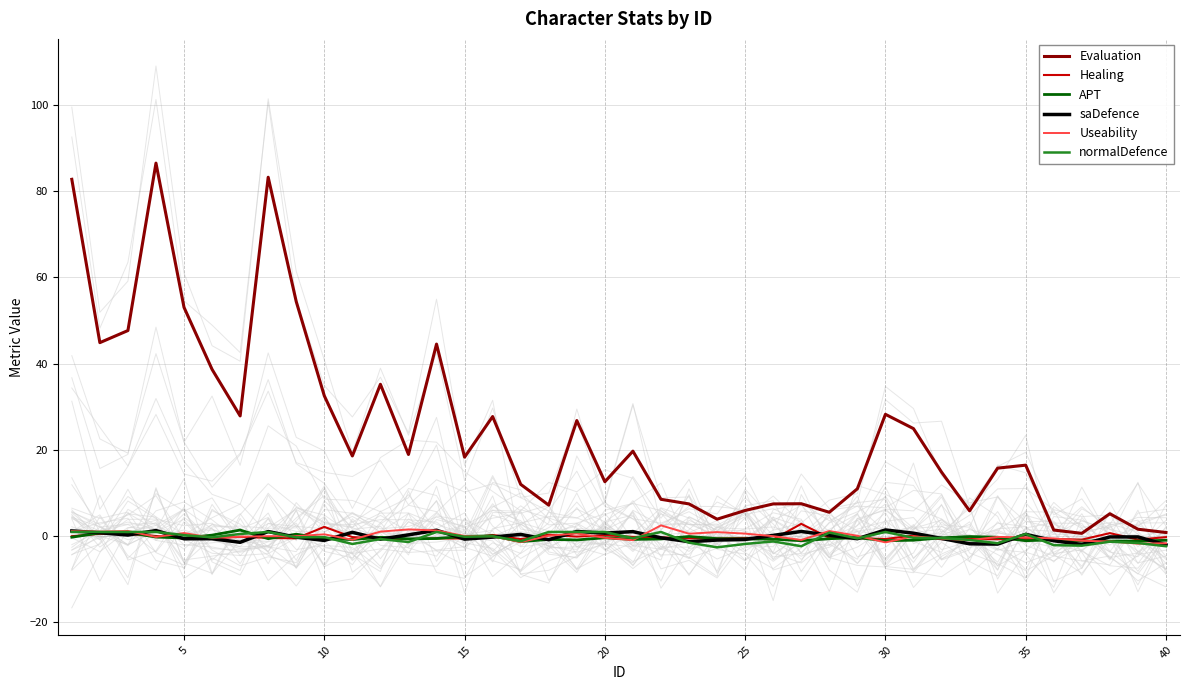

Is it true that saDefence equals -2.1 at 40?

True